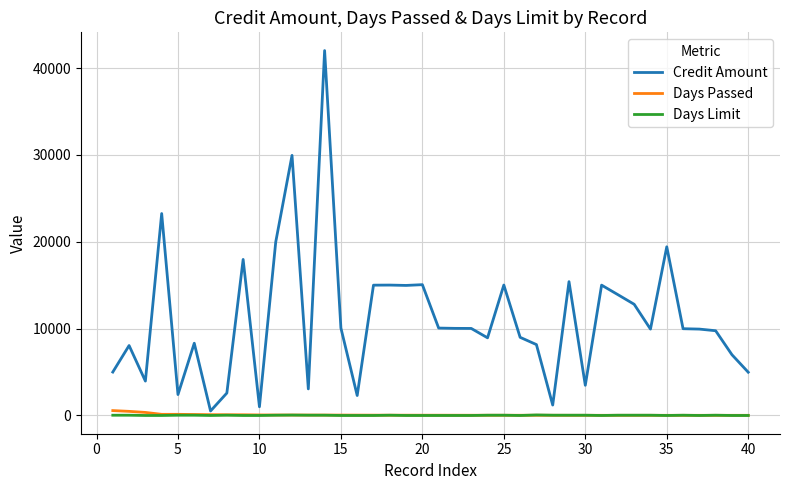

At how many categories does at least one series exceed 16103?

6